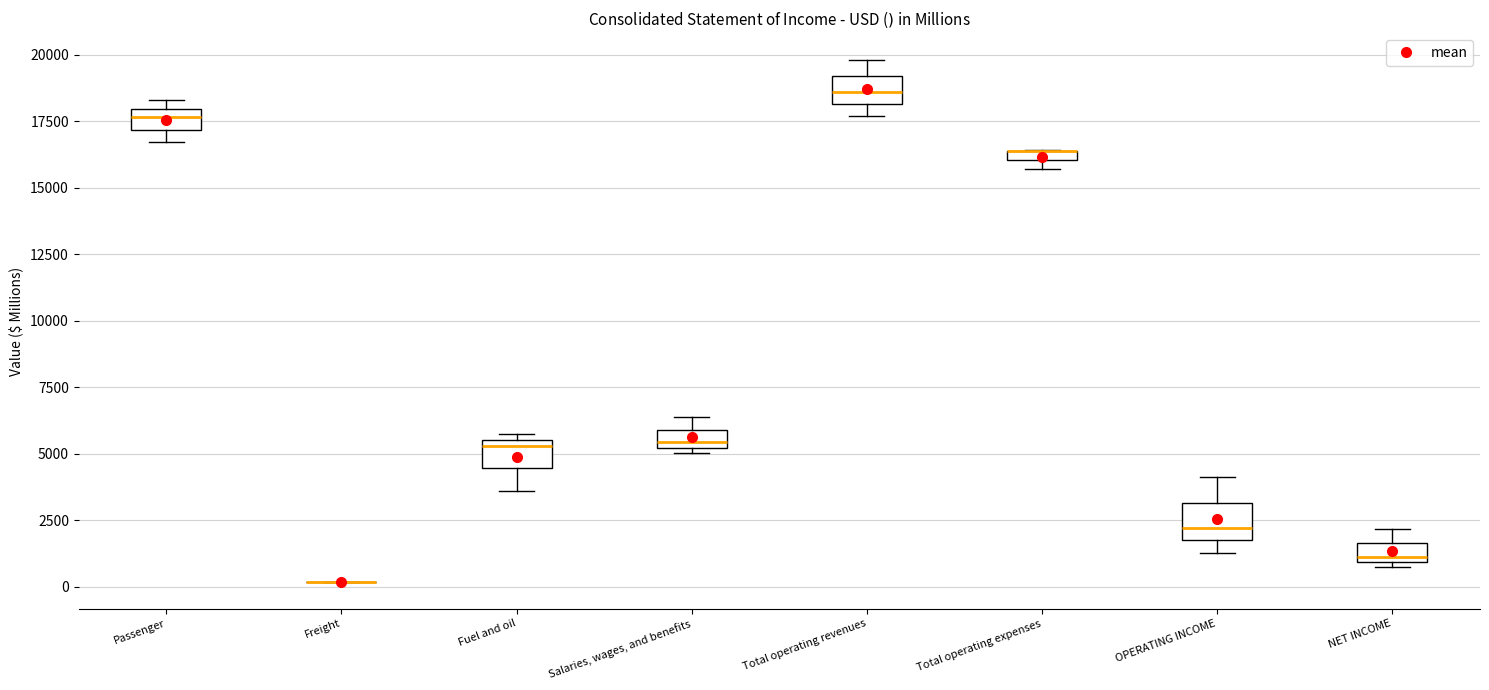

Where does the median line of the box for Salaries, wages, and benefits sit on the y-axis? The values are not printed on the chart, so give them approximately, as read against the axis.

5500